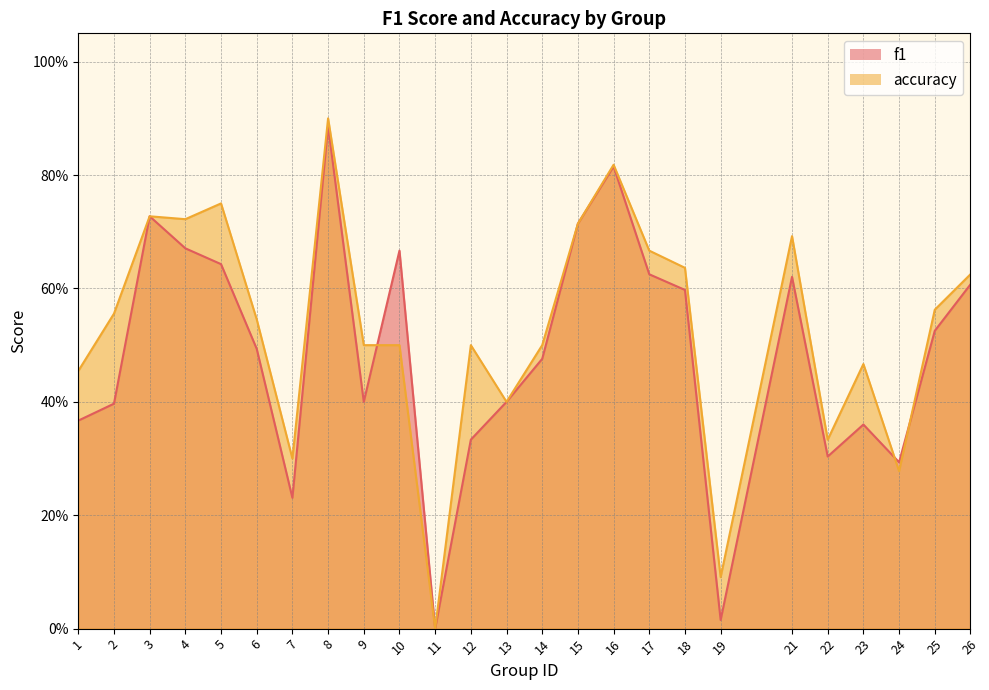

True or false: f1 has more than 0 points higher than both neighbors.

True